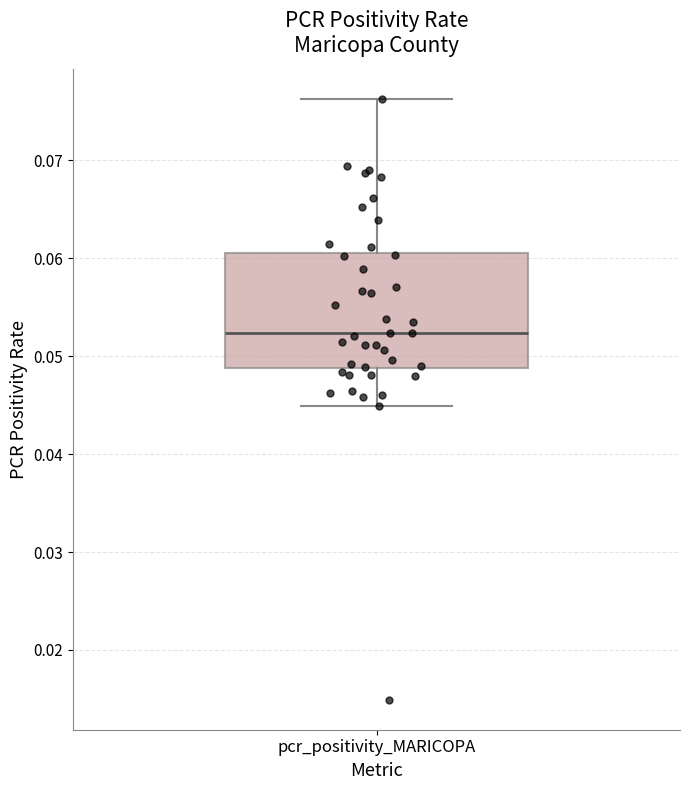

Read this box plot against the y-axis: the position of the median line, the range covered by the box, and the ends of both whiskers. The values are not printed on the chart, so give them approximately, as read against the axis.

median 0.052, box 0.049 to 0.061, whiskers 0.045 to 0.076